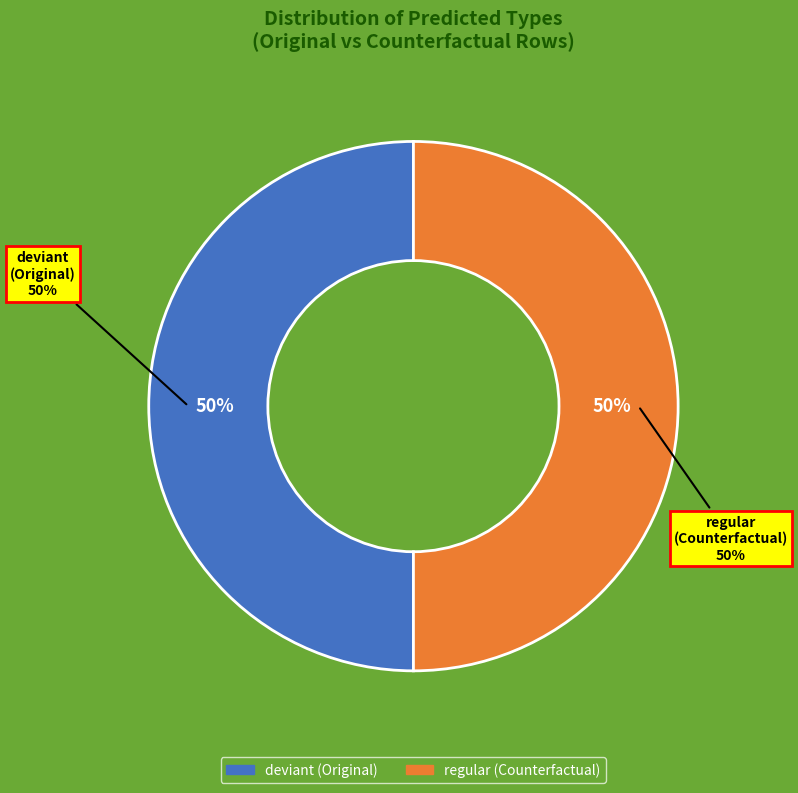

Combined, what portion of the pie is Original and Counterfactual?

100.0%